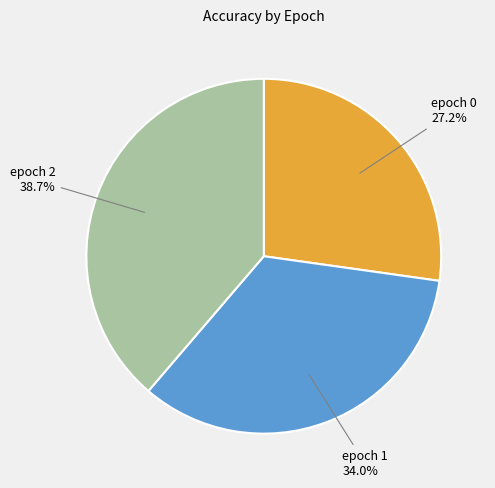

Count the number of slices in the pie.

3